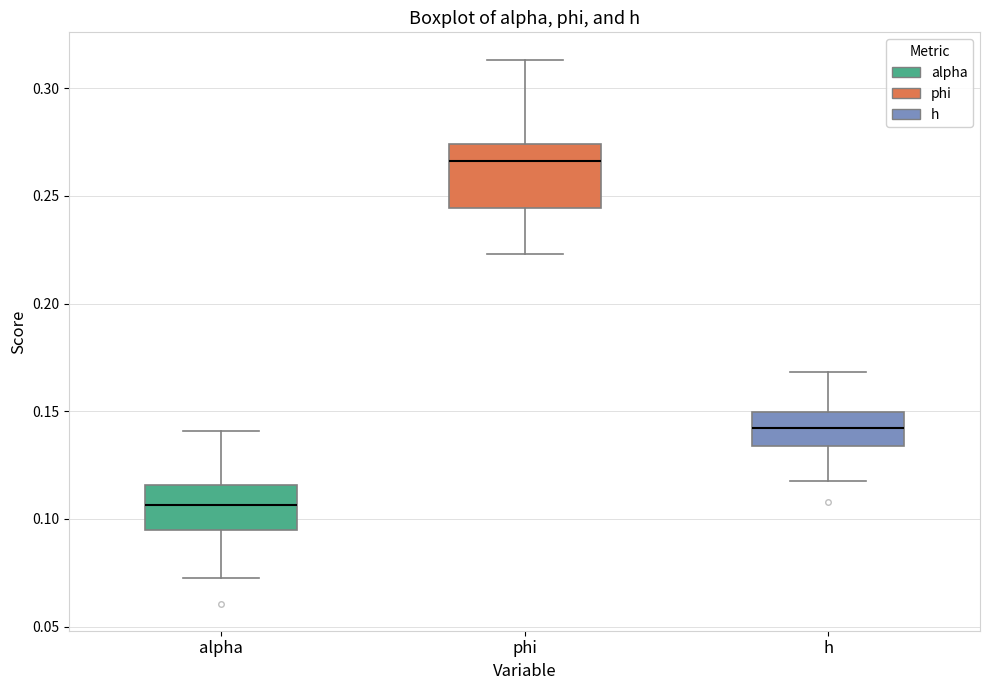

Which box has the lowest median line?

alpha